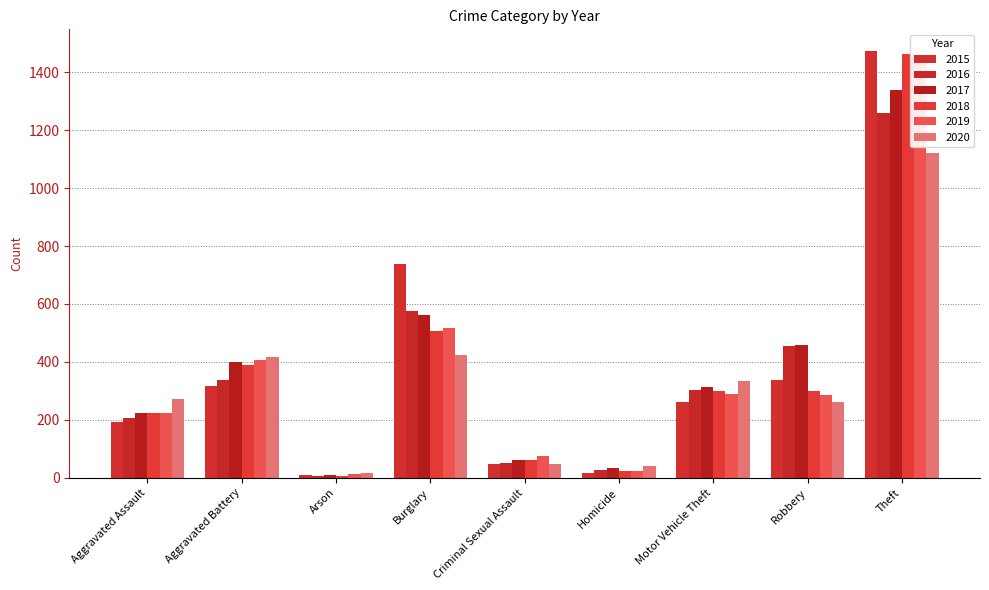

Rank the series at Aggravated Battery from lowest to highest value.

2015, 2016, 2018, 2017, 2019, 2020